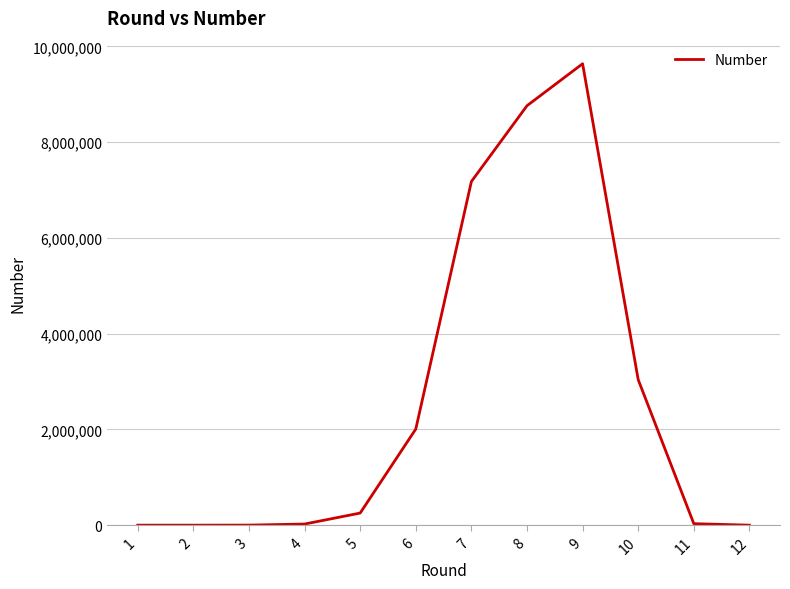

What is the sum of all values?

30929080